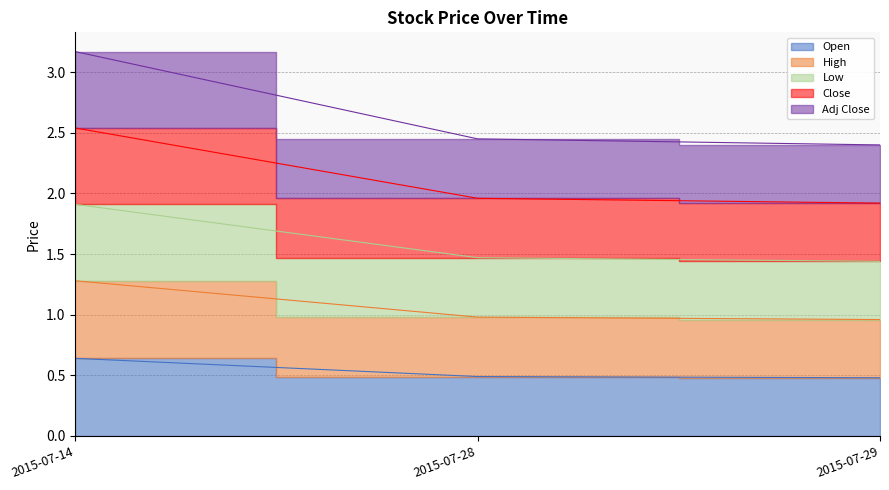

True or false: Close has a value of 3.4 at 2015-07-28.

False